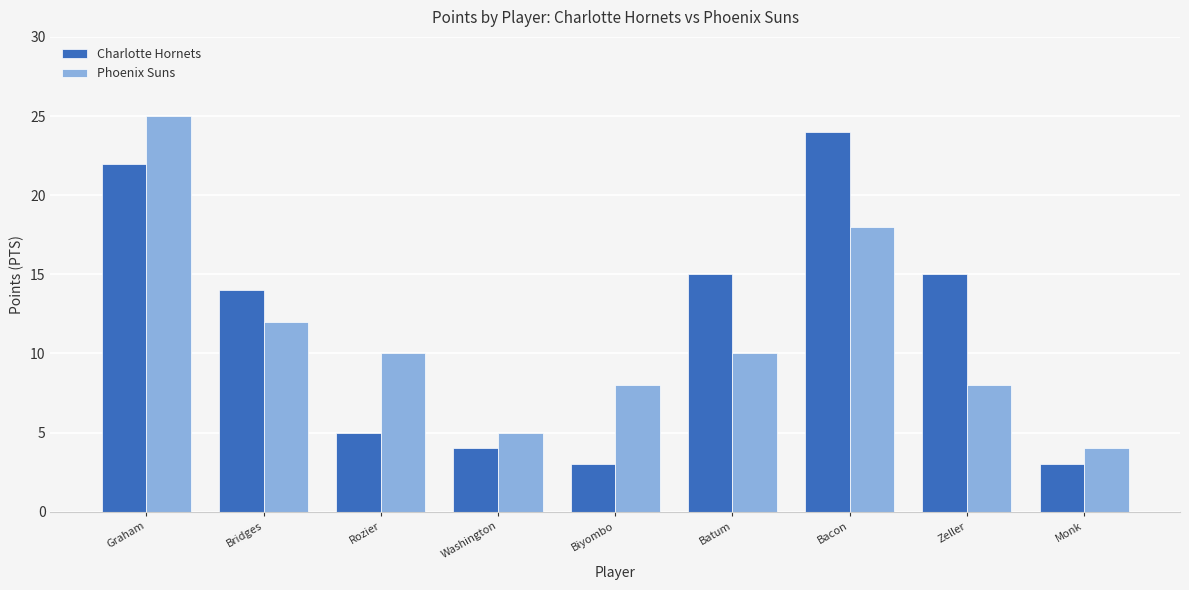

What is the average value of the Charlotte Hornets series?

12